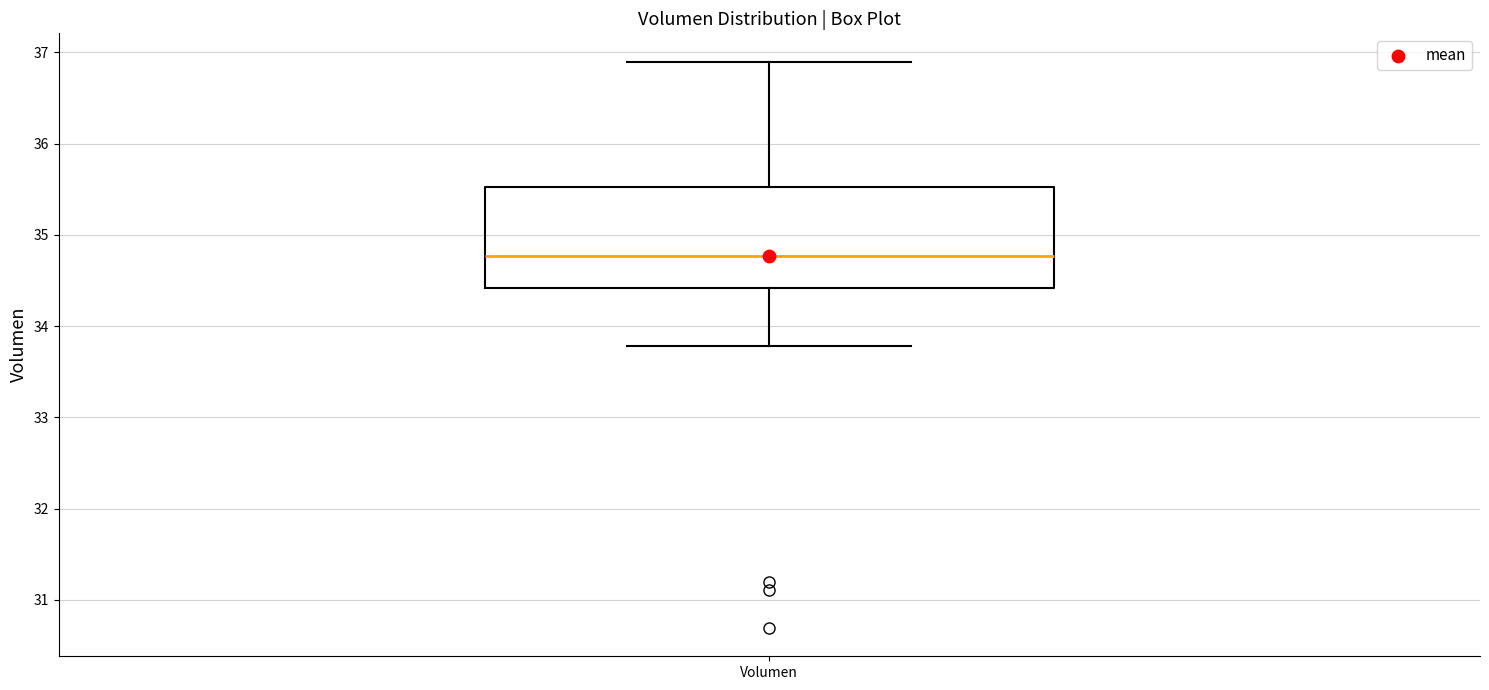

Transcribe this box plot: give where the median line is, the range the box spans, and where the two whiskers end, as read against the y-axis. The values are not printed on the chart, so give them approximately, as read against the axis.

median 34.8, box 34.4 to 35.5, whiskers 33.8 to 36.9